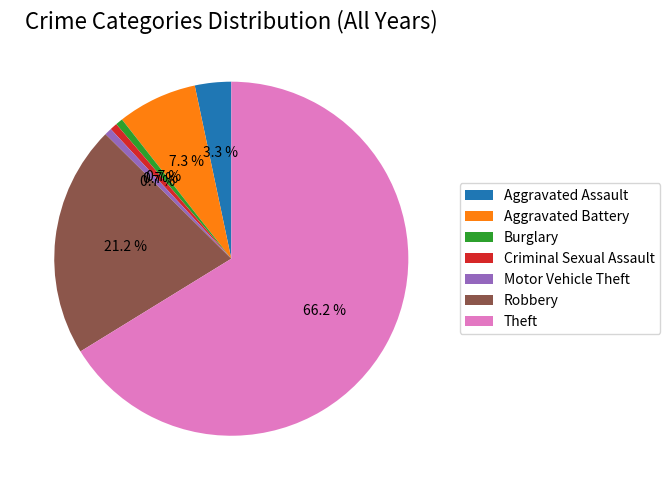

Combined, do Aggravated Assault and Theft account for over 50%?

Yes